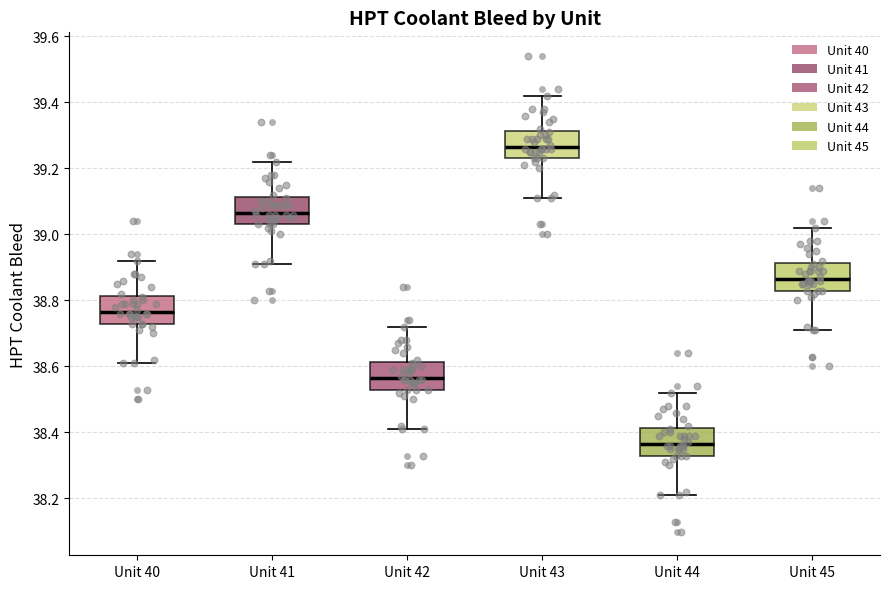

Reading left to right, read every box against the y-axis: the position of its median line, the range the box covers, and the ends of its whiskers. The values are not printed on the chart, so give them approximately, as read against the axis.

Unit 40: median 38.76, box 38.74 to 38.82, whiskers 38.62 to 38.92
Unit 41: median 39.06, box 39.04 to 39.12, whiskers 38.92 to 39.22
Unit 42: median 38.56, box 38.54 to 38.62, whiskers 38.42 to 38.72
Unit 43: median 39.26, box 39.24 to 39.32, whiskers 39.12 to 39.42
Unit 44: median 38.36, box 38.34 to 38.42, whiskers 38.22 to 38.52
Unit 45: median 38.86, box 38.84 to 38.92, whiskers 38.72 to 39.02